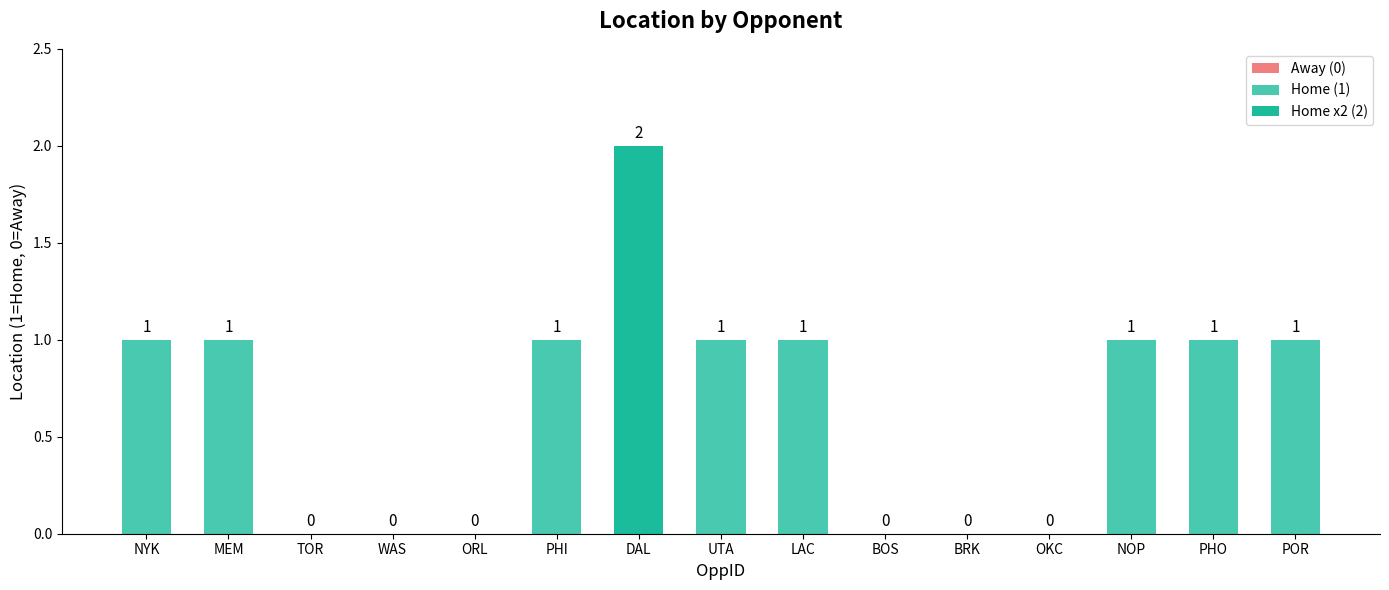

How many values are between 0 and 1?

14